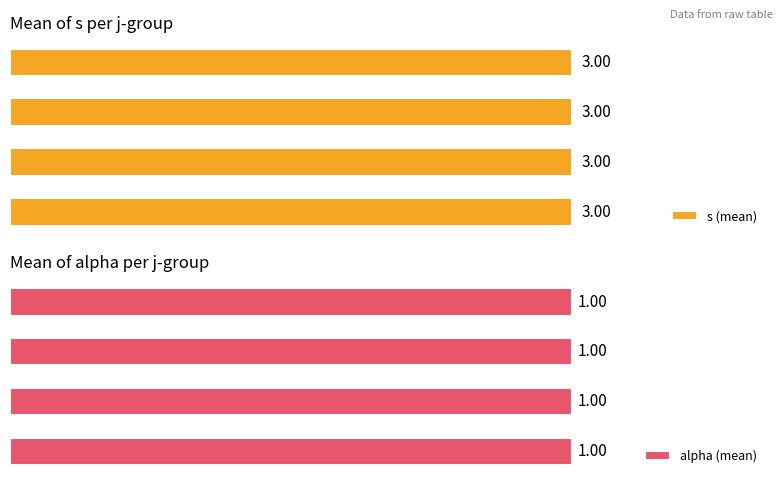

The value of alpha at j=1,s=4 is 1. True or false?

True